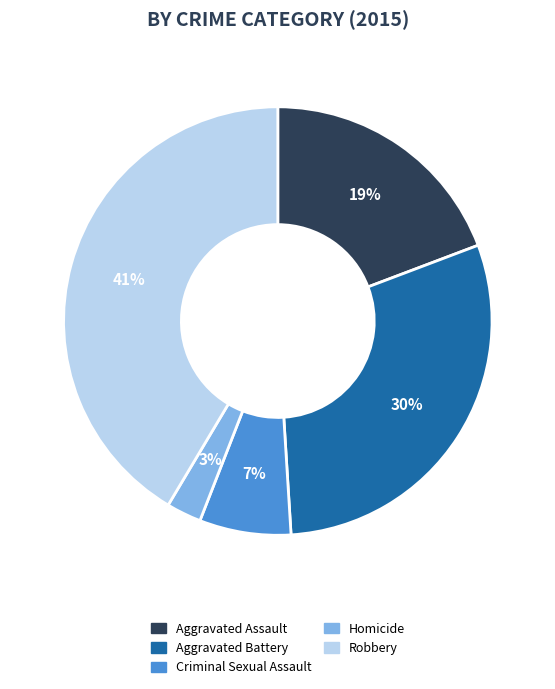

Between Homicide and Aggravated Assault, which is larger?

Aggravated Assault